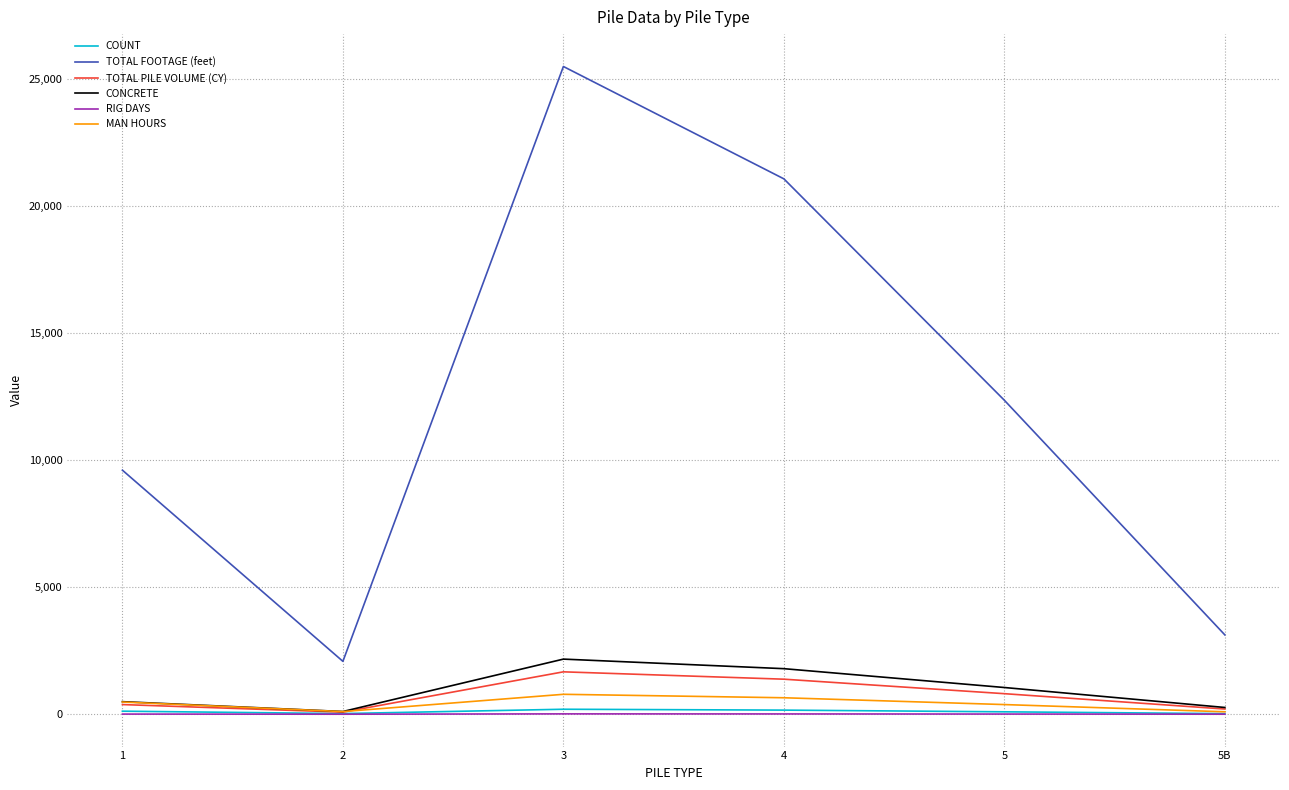

Read the TOTAL PILE VOLUME (CY) value at 1.

380.1